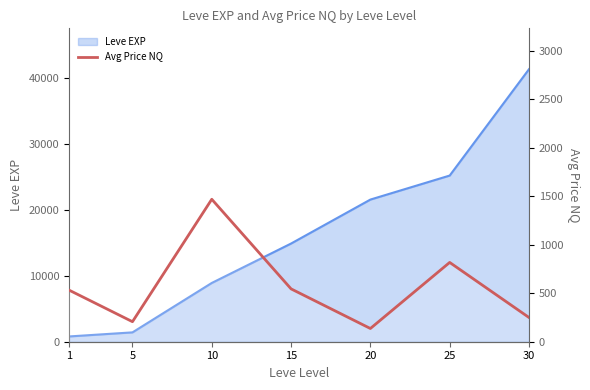

What is the smallest value displayed?

136.2